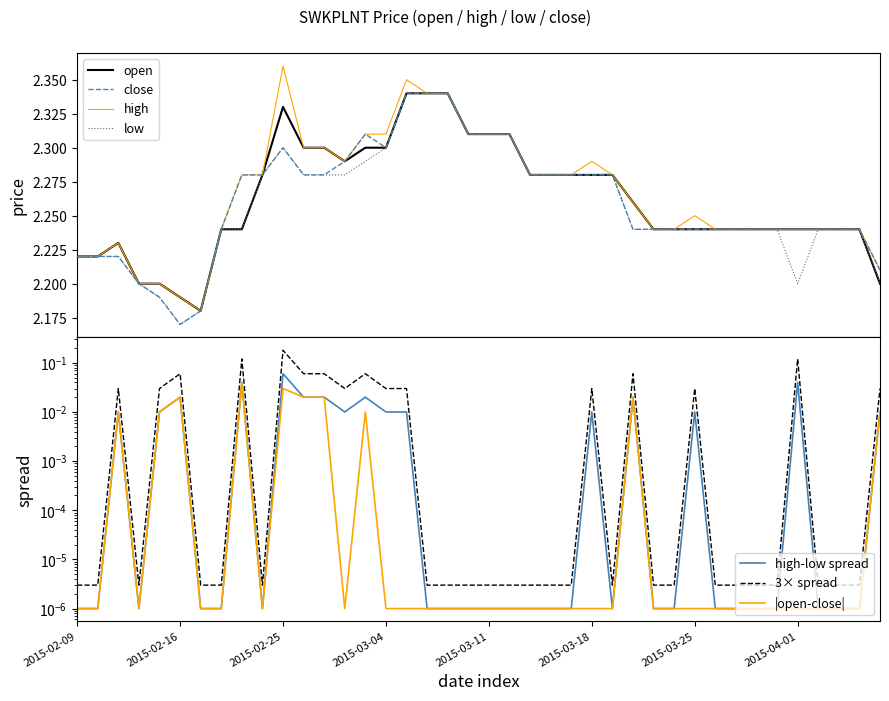

Is the value of high at 2015-02-10 greater than the value of low at 2015-03-20?

No